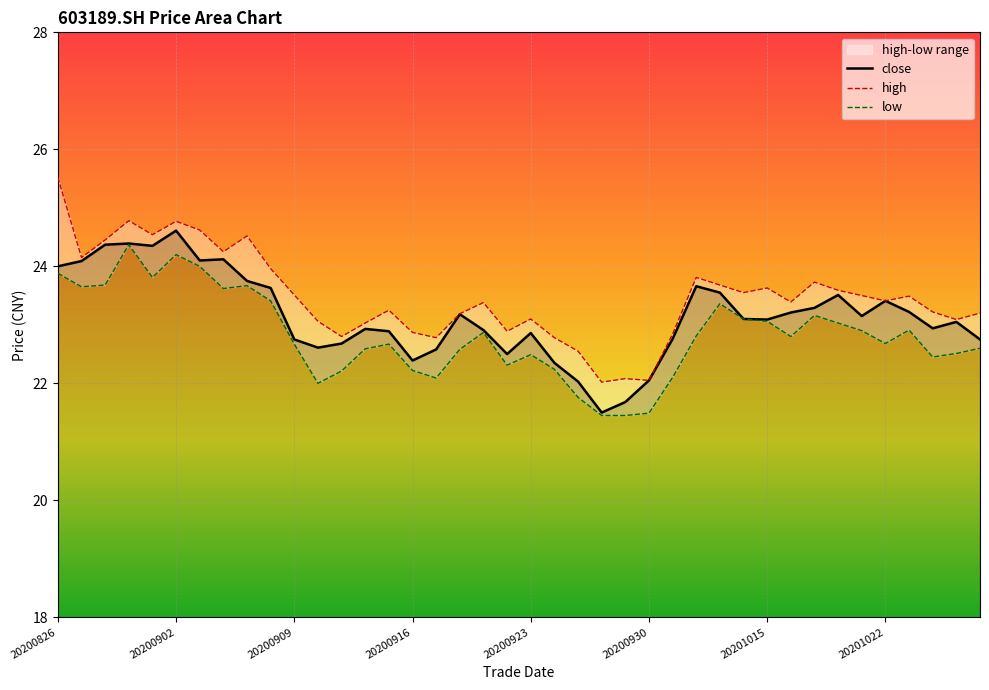

What is the total value across all series at 20201023?

69.6